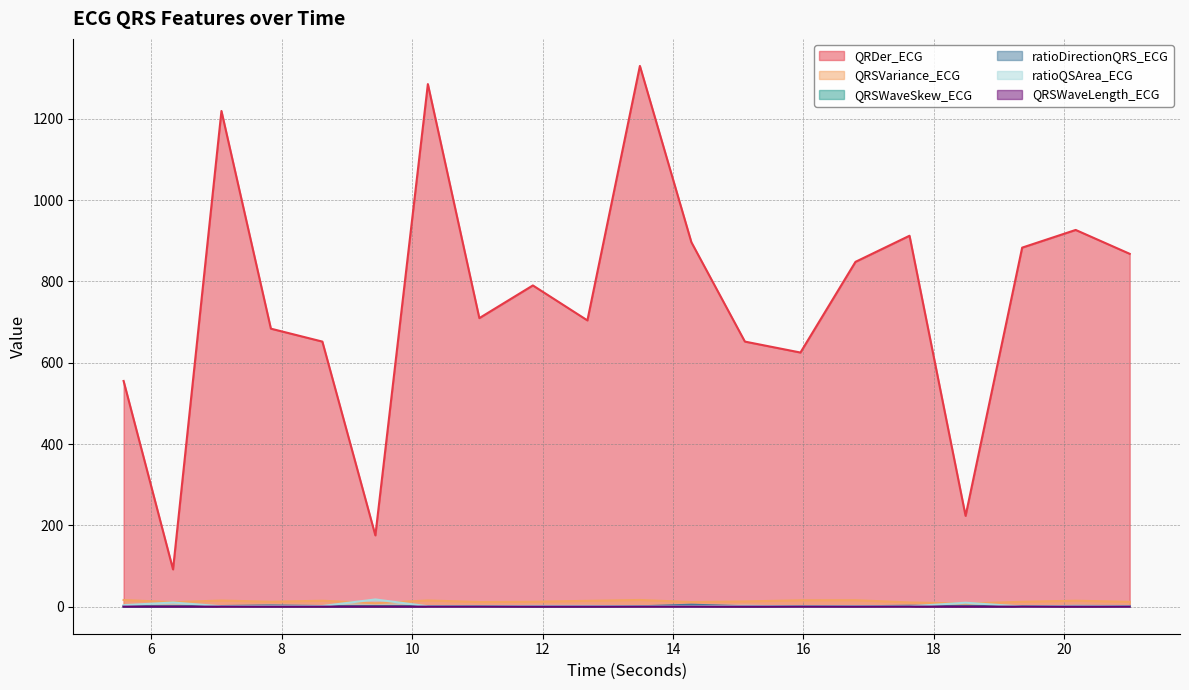

How many distinct data groups are displayed?

6